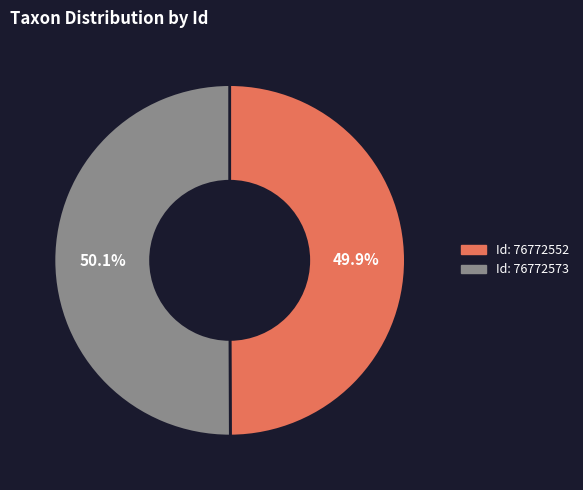

Is there any slice that represents more than half of the pie?

Yes